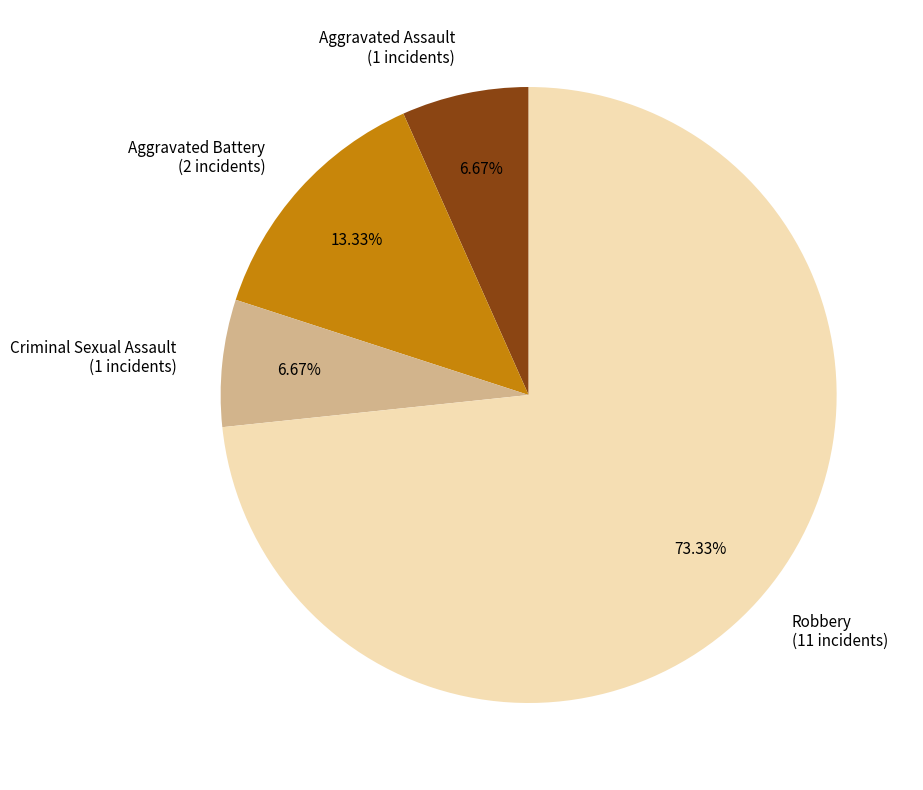

True or false: Criminal Sexual Assault accounts for 7% of the total.

True